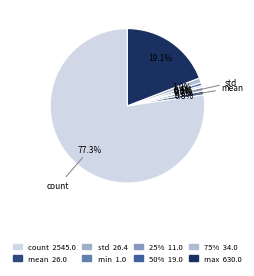

What is the smallest slice in the pie chart?

min